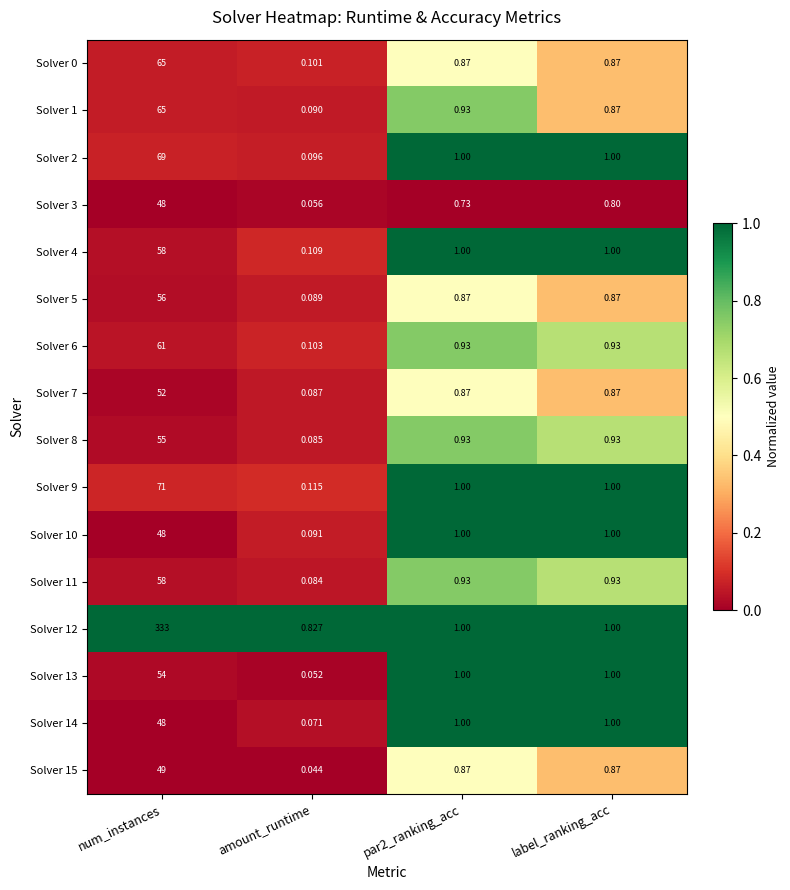

Which series has the widest spread of values?

Solver 12